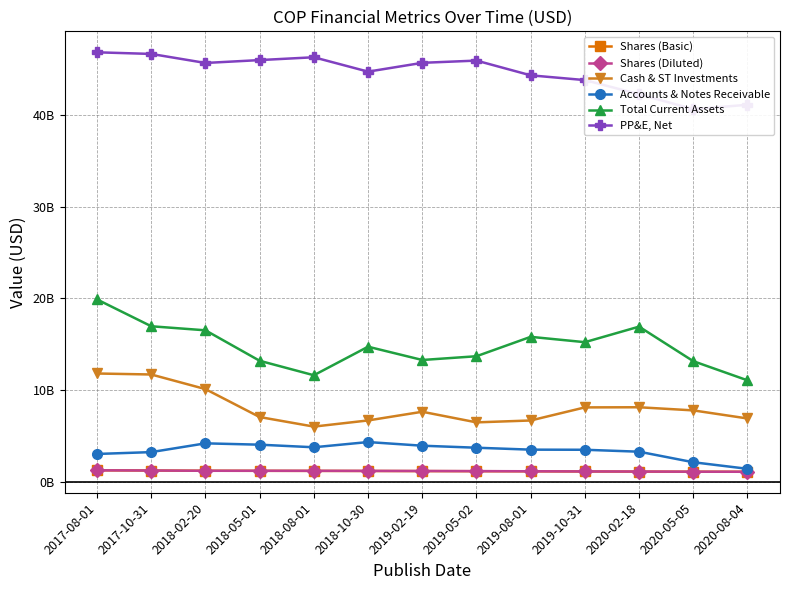

How many values in the Total Current Assets series are below 14723000000?

6